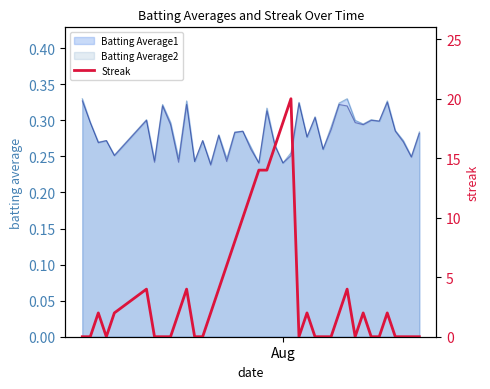

How many values are above zero?

21